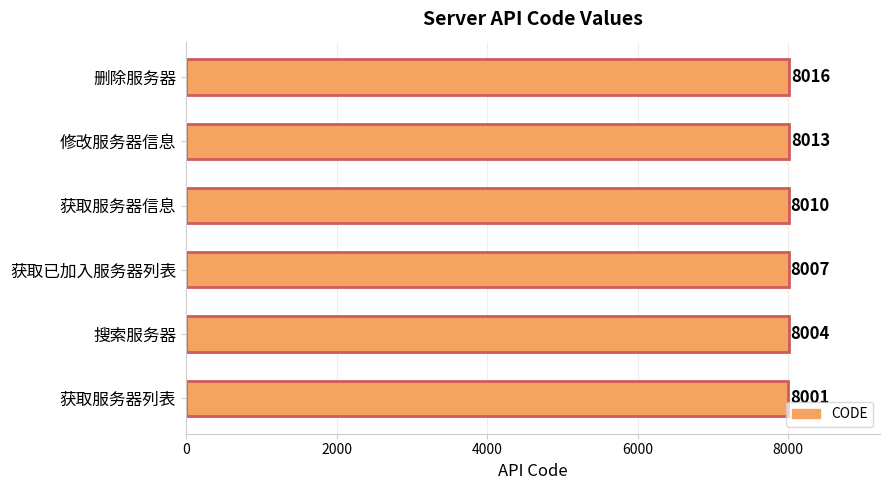

Count the values in the range 8004 to 8013.

4